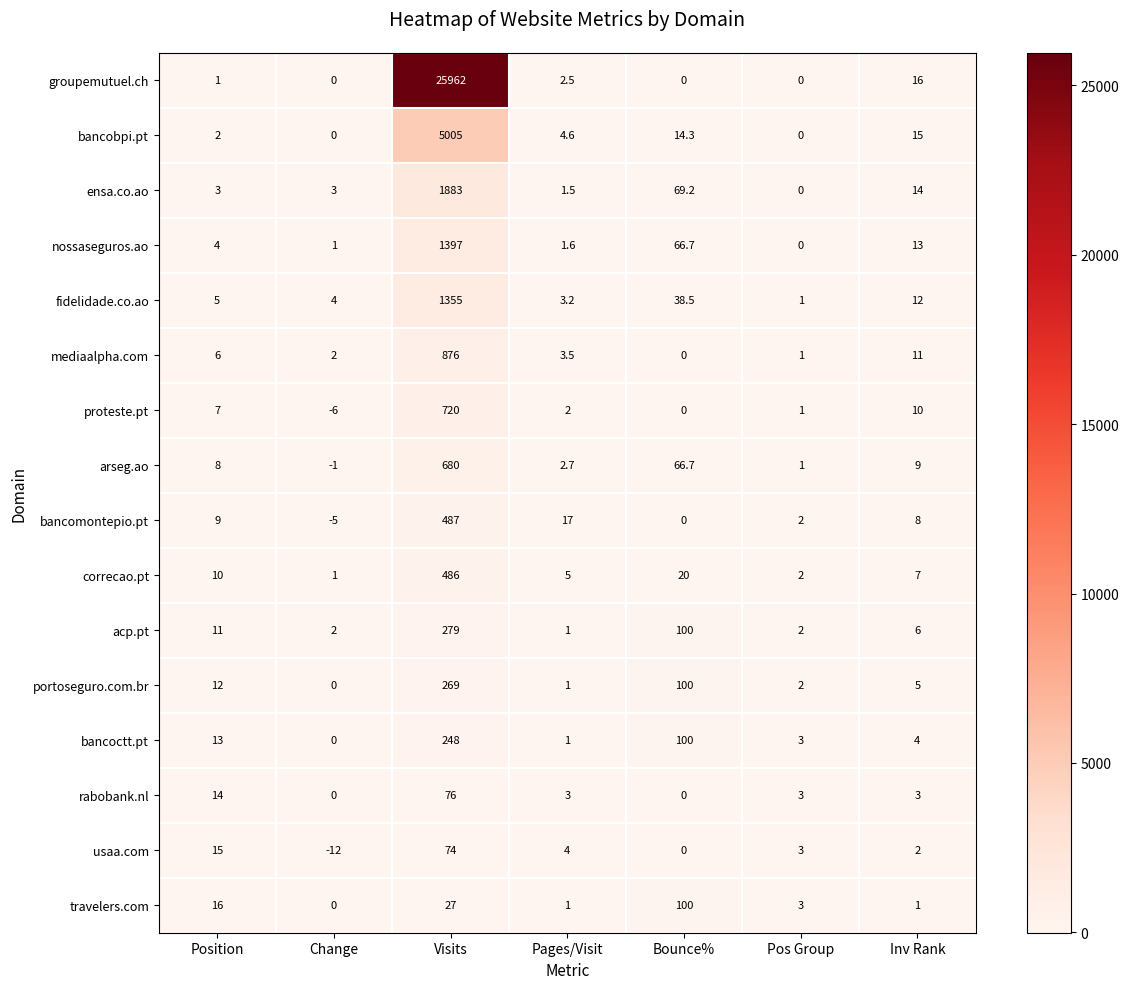

True or false: arseg.ao has a value of 0.3 at Pos Group.

False